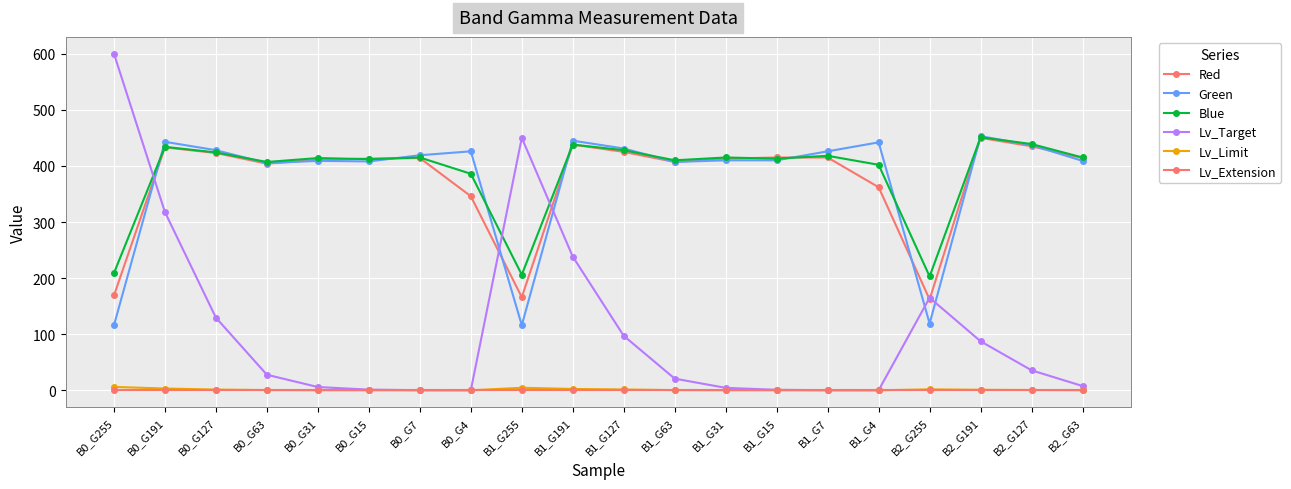

Rank the categories by Lv_Target value from highest to lowest.

B0_G255, B1_G255, B0_G191, B1_G191, B2_G255, B0_G127, B1_G127, B2_G191, B2_G127, B0_G63, B1_G63, B2_G63, B0_G31, B1_G31, B0_G15, B1_G15, B0_G7, B1_G7, B0_G4, B1_G4